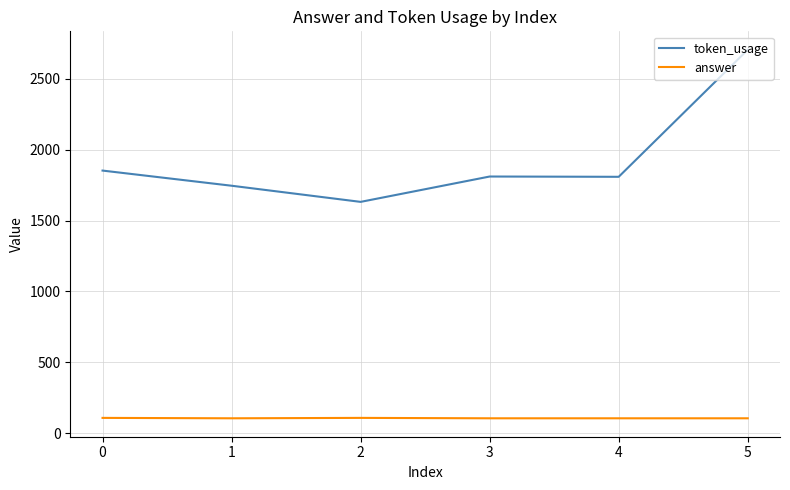

Count the number of categories in the chart.

6